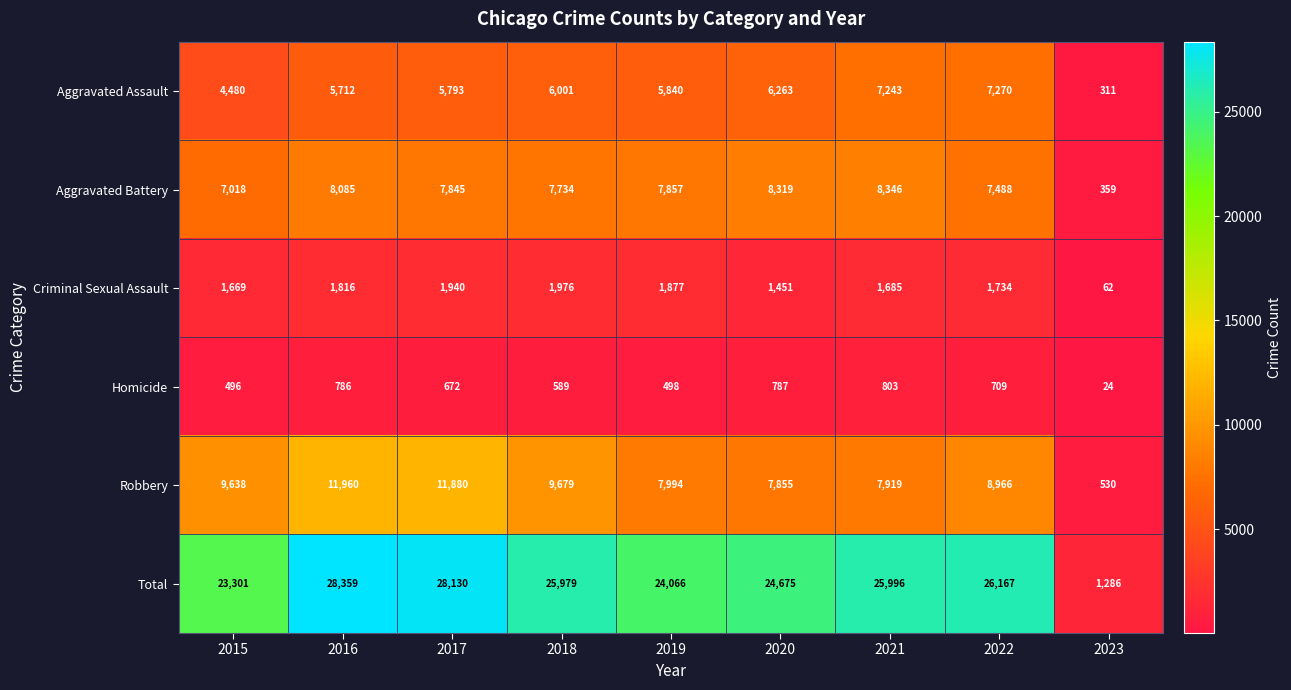

What is the sum of all Aggravated Battery values?

63051